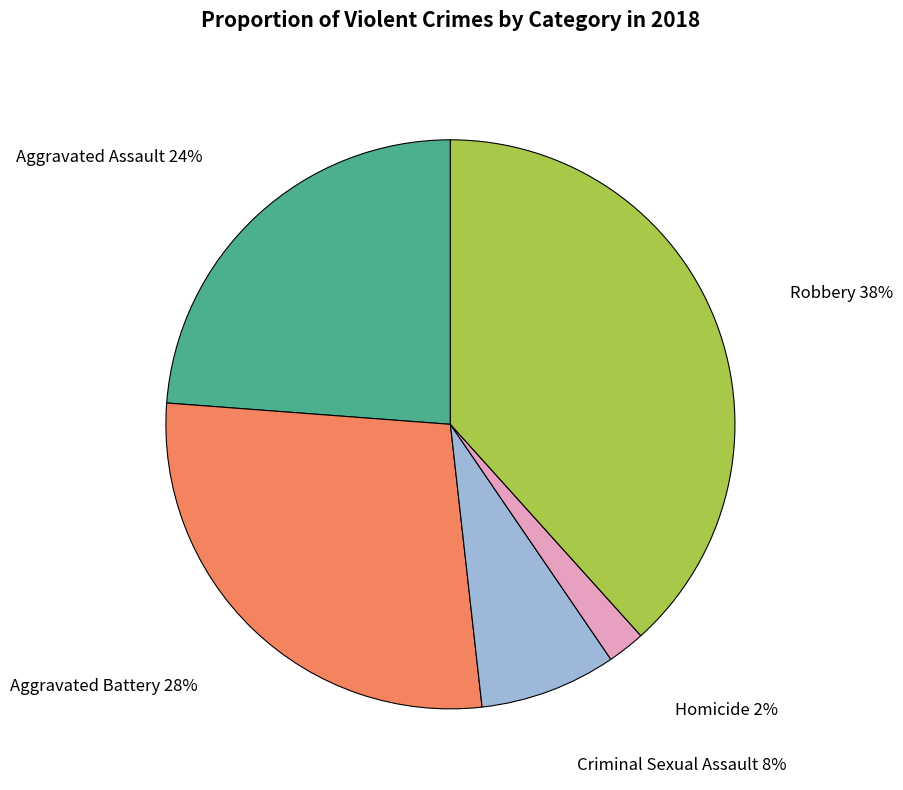

Count the number of slices in the pie.

5